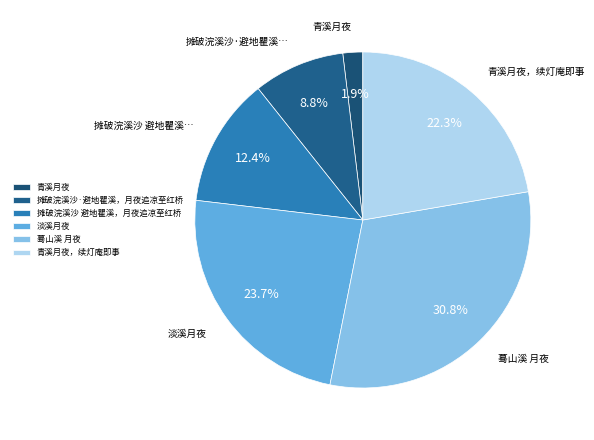

What percentage is the 淡溪月夜 slice, to the nearest percent?

24%